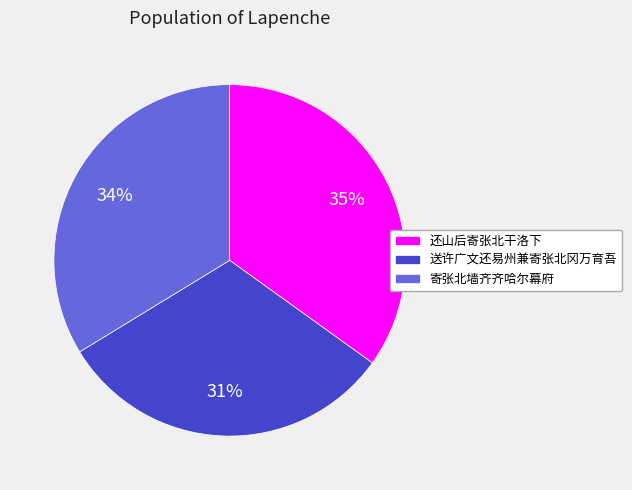

The 还山后寄张北干洛下 slice represents 22% of the pie. True or false?

False